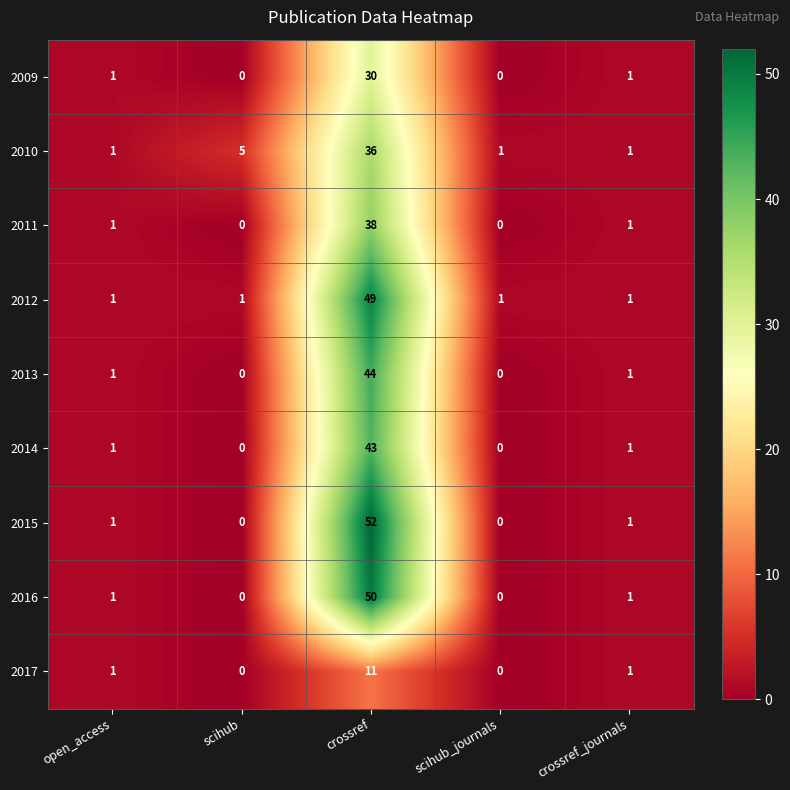

What is the spread (max minus min) of values at crossref?

41